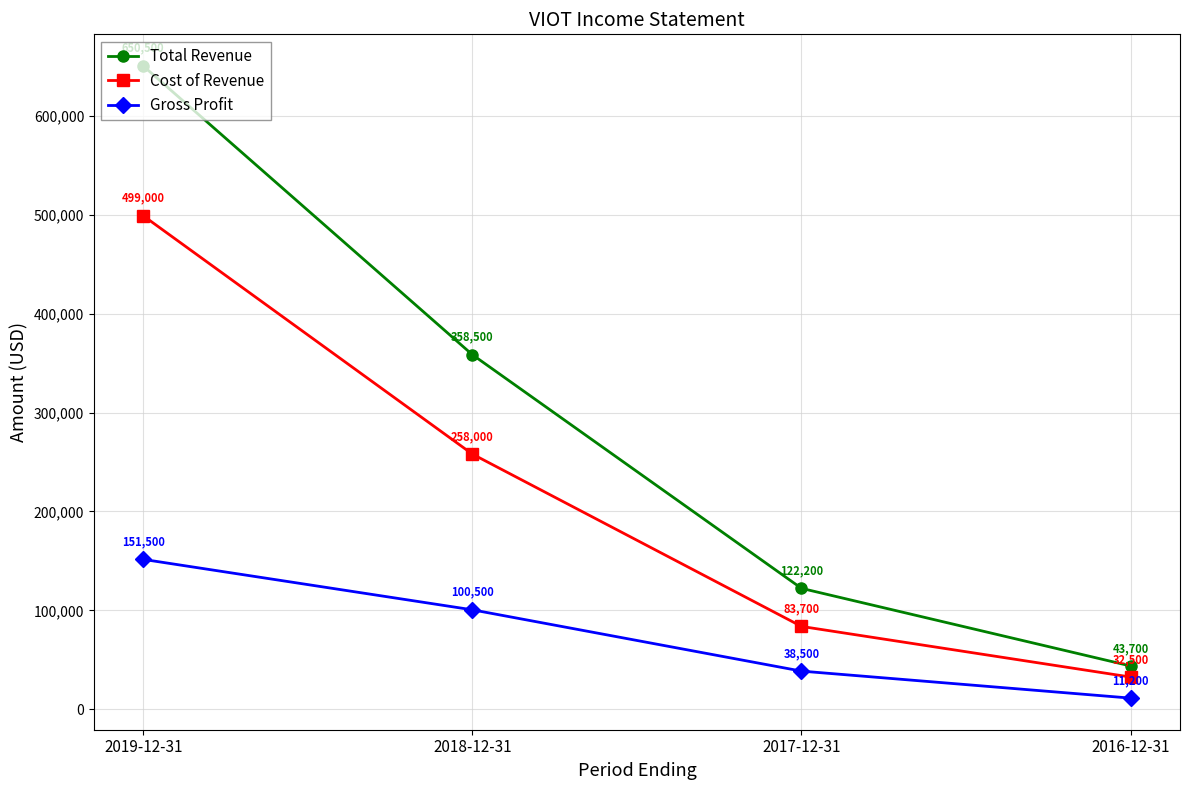

How many distinct data groups are displayed?

3